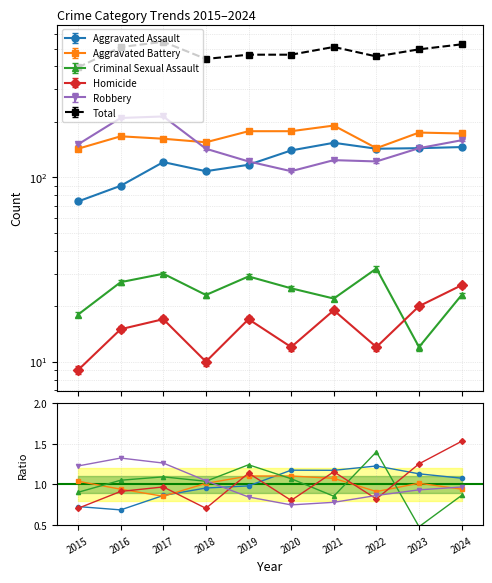

What is the average value of the Aggravated Battery series?

167